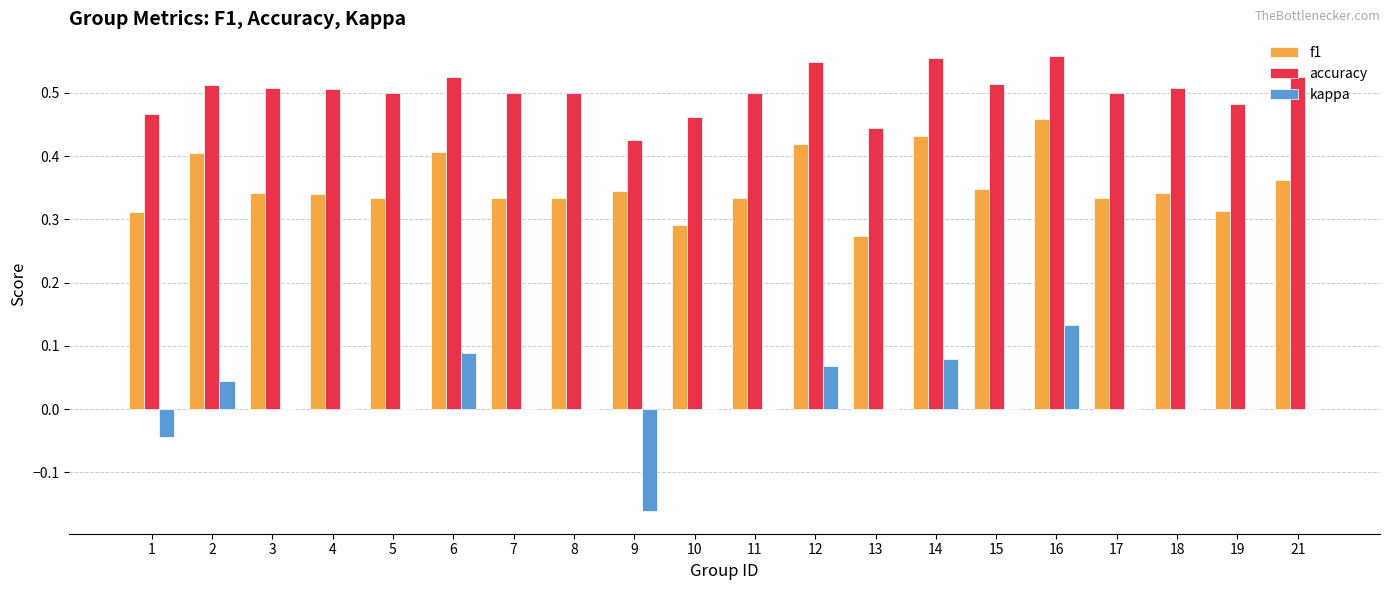

At which label does kappa reach its peak?

16